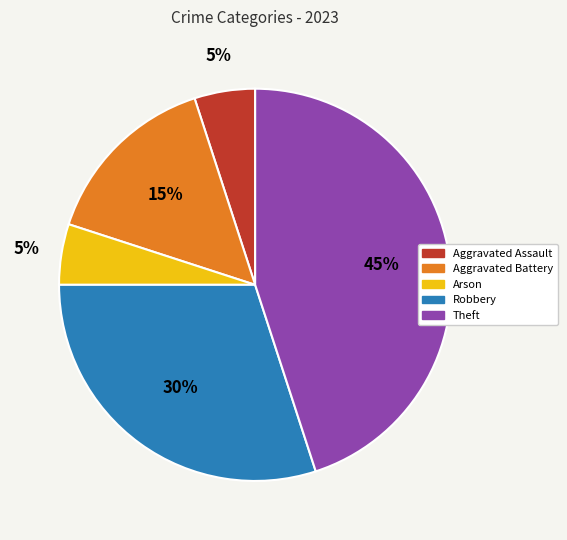

How many slices are in this pie chart?

5